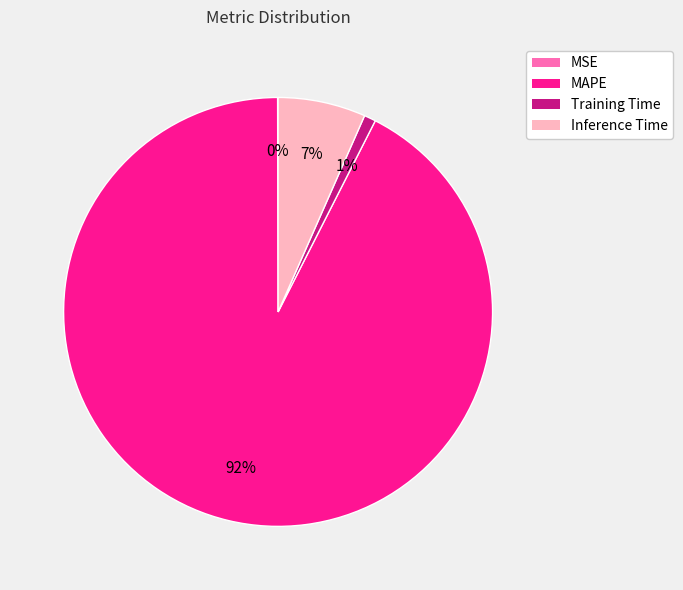

True or false: Training Time accounts for 1% of the total.

True